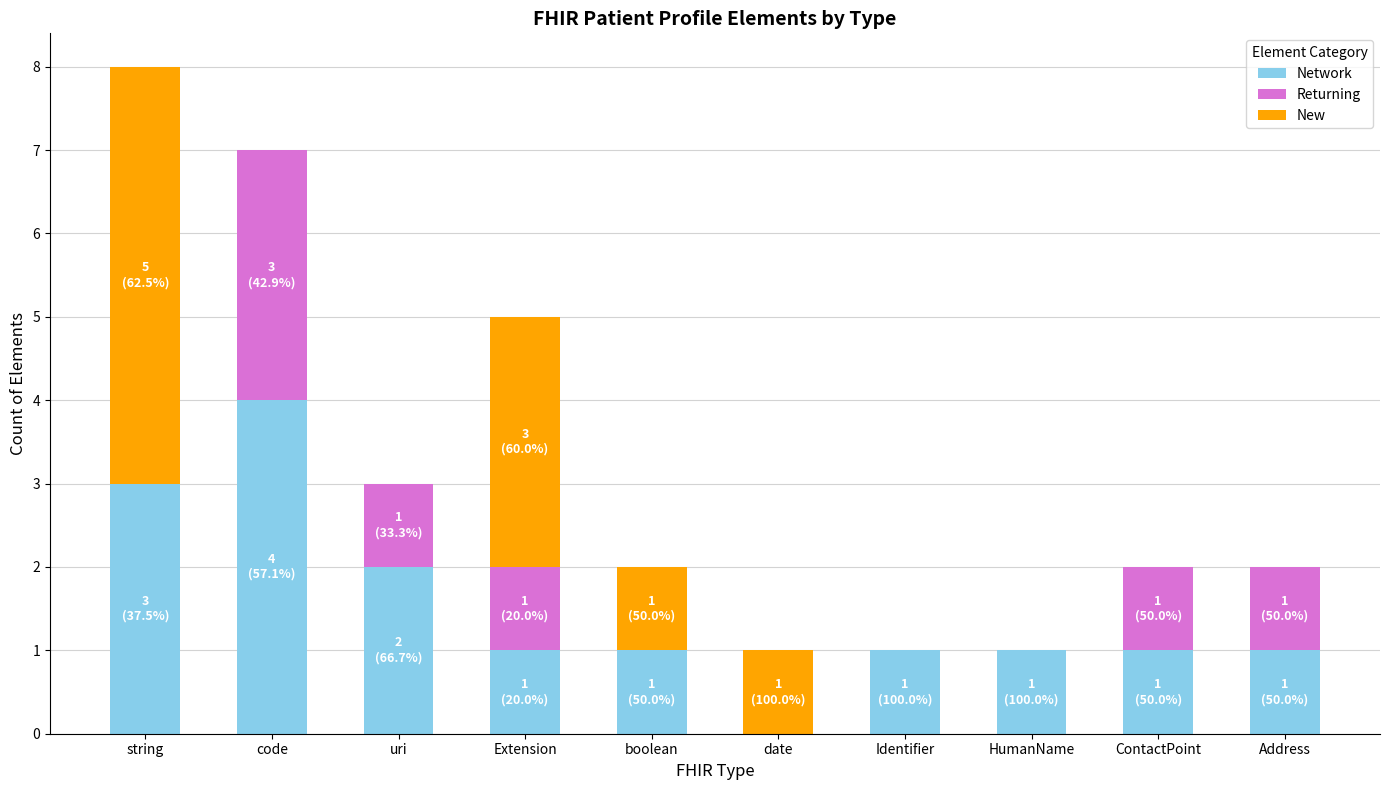

How many series are shown in this chart?

3